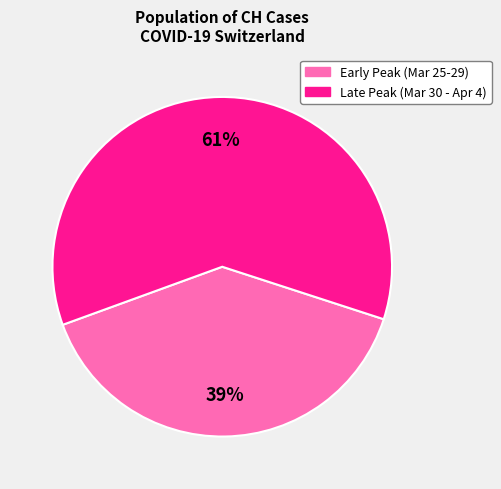

How many slices are in this pie chart?

2